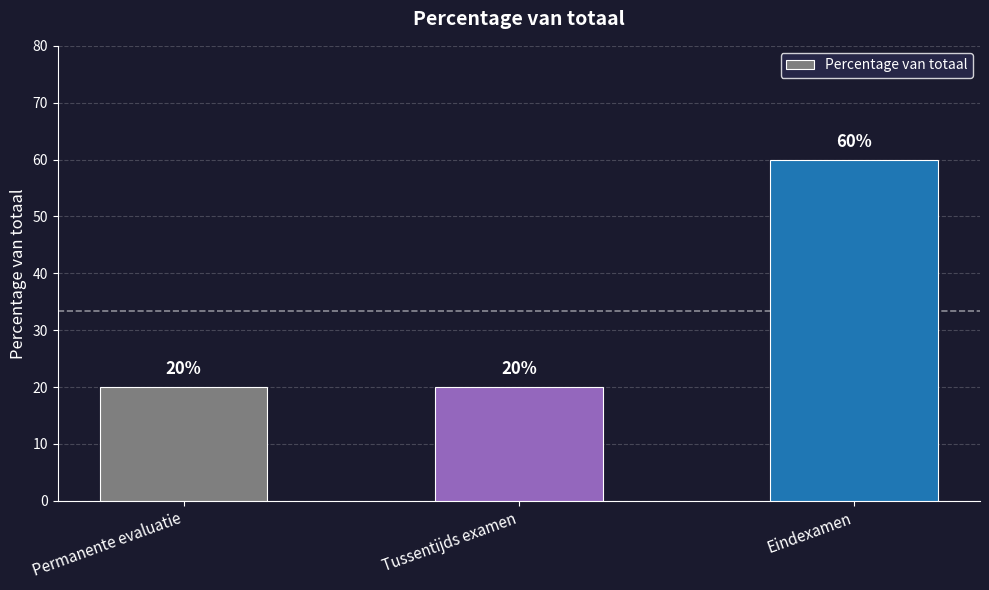

What is the smallest value displayed?

20